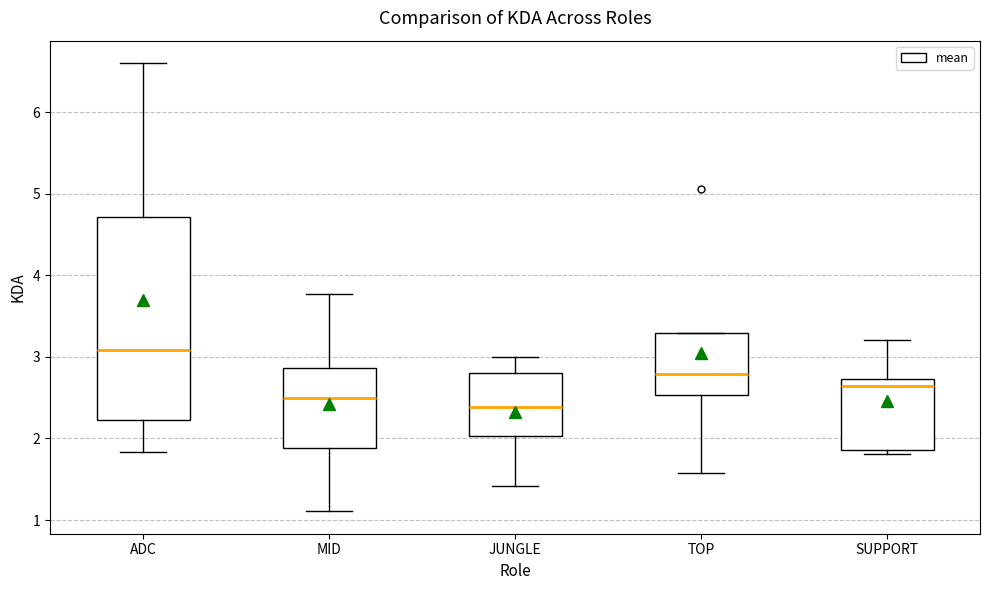

Reading left to right, read every box against the y-axis: the position of its median line, the range the box covers, and the ends of its whiskers. The values are not printed on the chart, so give them approximately, as read against the axis.

ADC: median 3.1, box 2.2 to 4.7, whiskers 1.8 to 6.6
MID: median 2.5, box 1.9 to 2.9, whiskers 1.1 to 3.8
JUNGLE: median 2.4, box 2.0 to 2.8, whiskers 1.4 to 3.0
TOP: median 2.8, box 2.5 to 3.3, whiskers 1.6 to 3.3
SUPPORT: median 2.6, box 1.9 to 2.7, whiskers 1.8 to 3.2